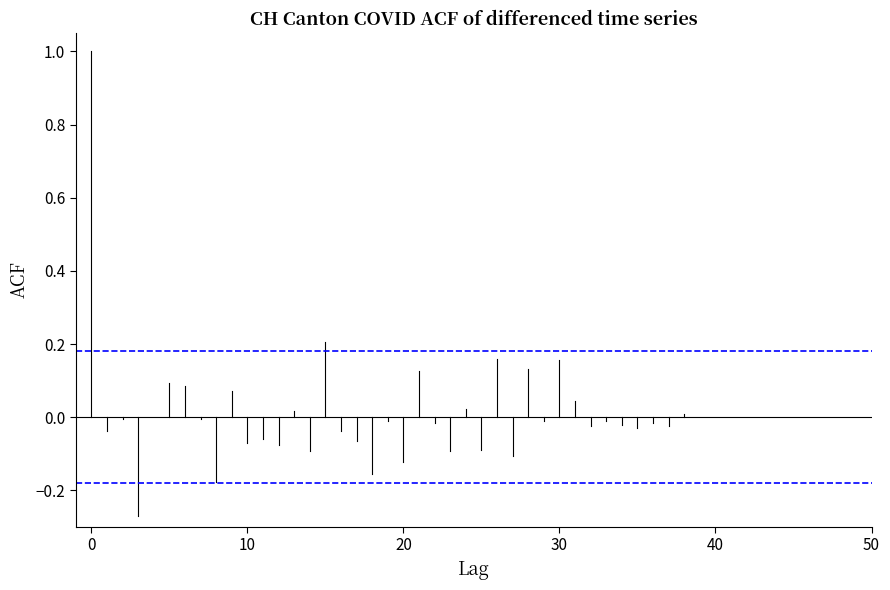

What is the value of the Confidence bounds point at the 1st from the left?

0.2